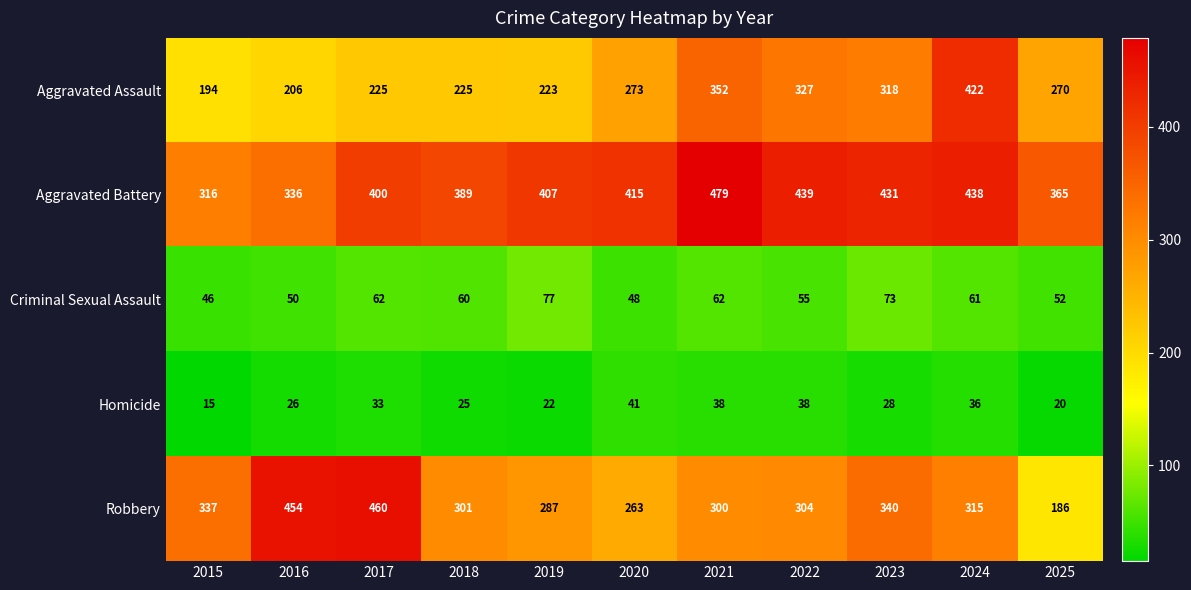

Which series has the largest total across all categories?

Aggravated Battery